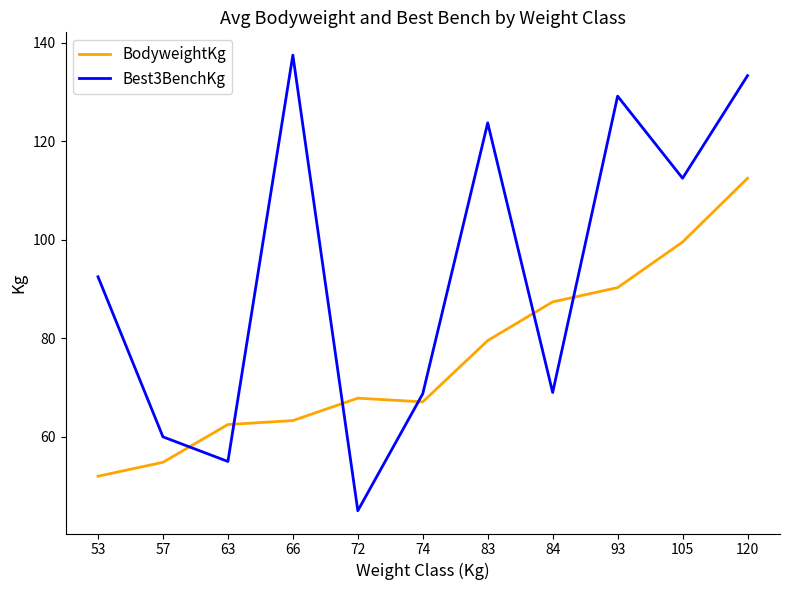

What is the spread (max minus min) of values at 84?

18.4